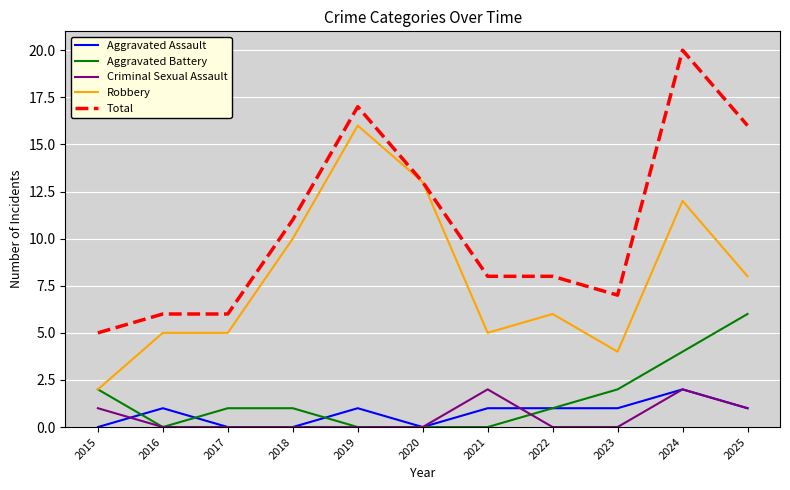

Reading left to right, extract all data points from this chart.

Aggravated Assault: 0	1	0	0	1	0	1	1	1	2	1
Aggravated Battery: 2	0	1	1	0	0	0	1	2	4	6
Criminal Sexual Assault: 1	0	0	0	0	0	2	0	0	2	1
Robbery: 2	5	5	10	16	13	5	6	4	12	8
Total: 5	6	6	11	17	13	8	8	7	20	16